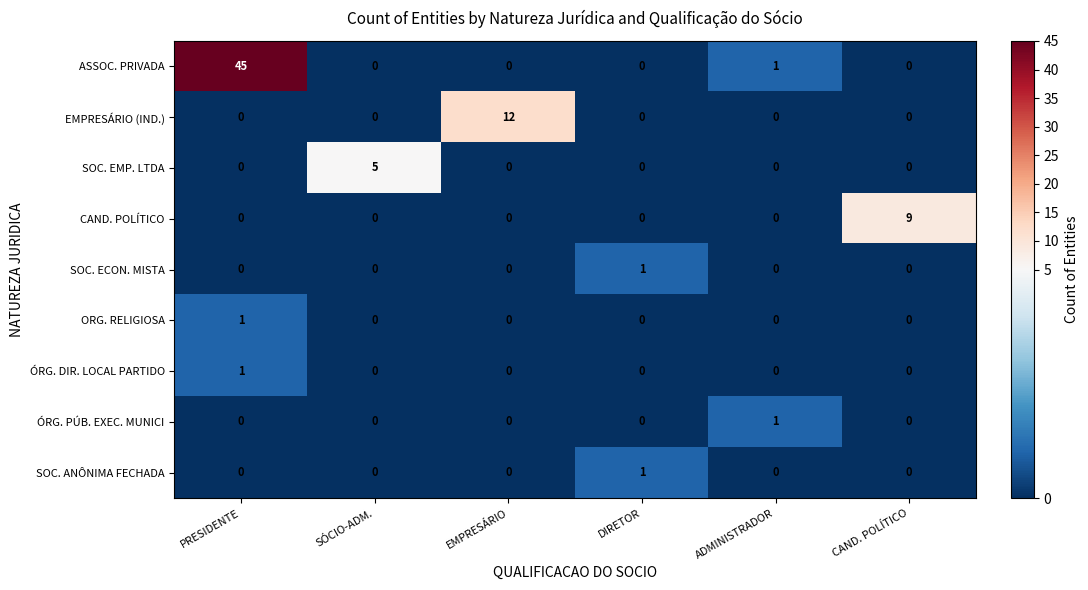

What is the average value of the ASSOC. PRIVADA series?

8